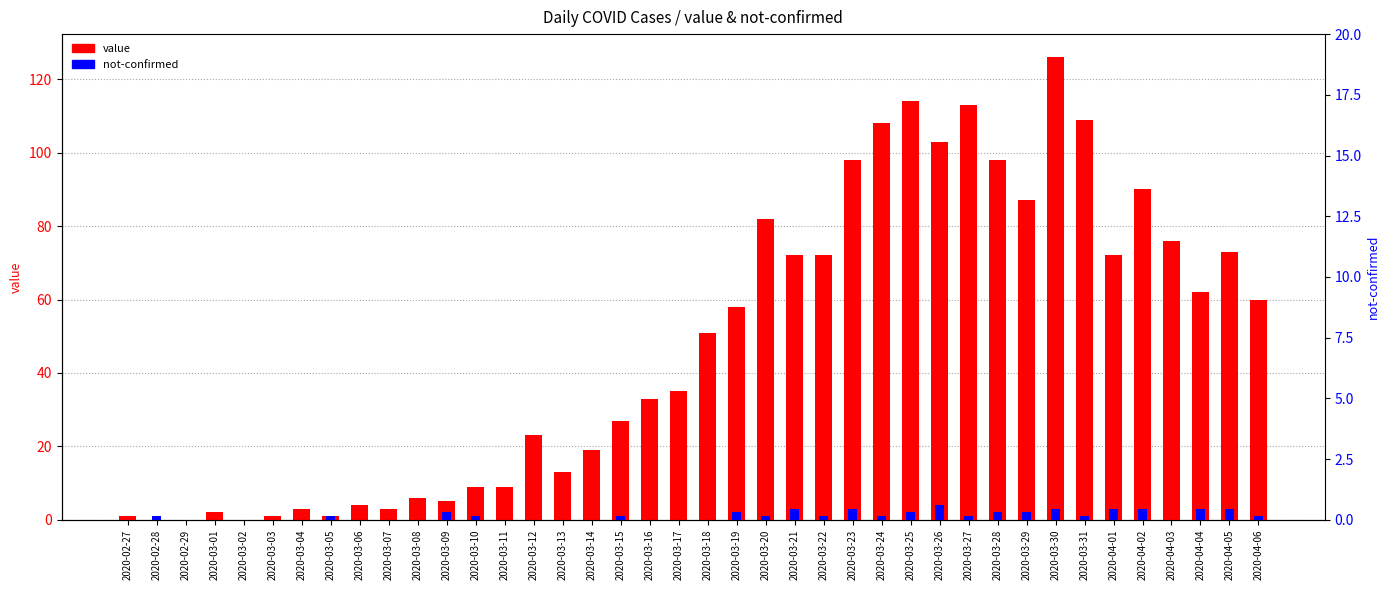

Rank the series by their average value, from highest to lowest.

value, not-confirmed